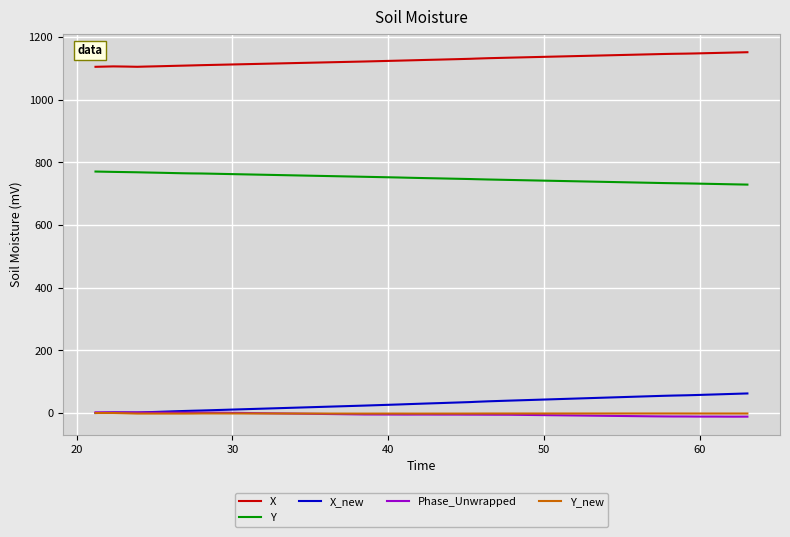

What is the minimum value shown in the chart?

-11.6